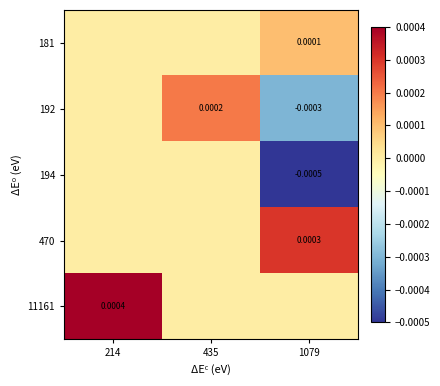

How many values in the 470 series exceed 0?

1